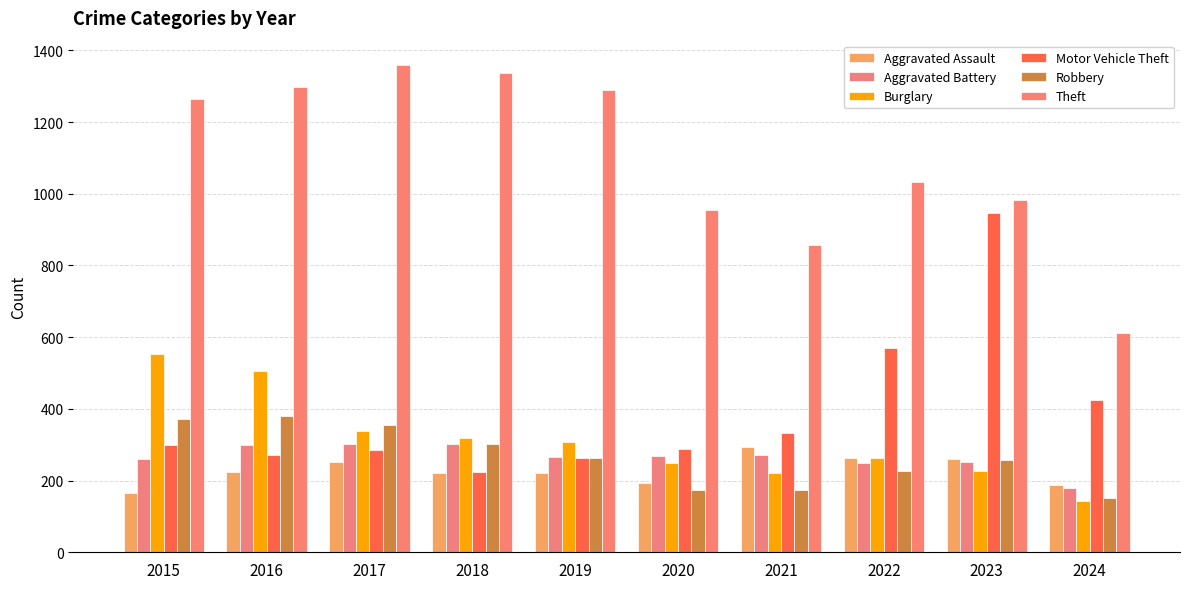

What is the greatest value displayed?

1359